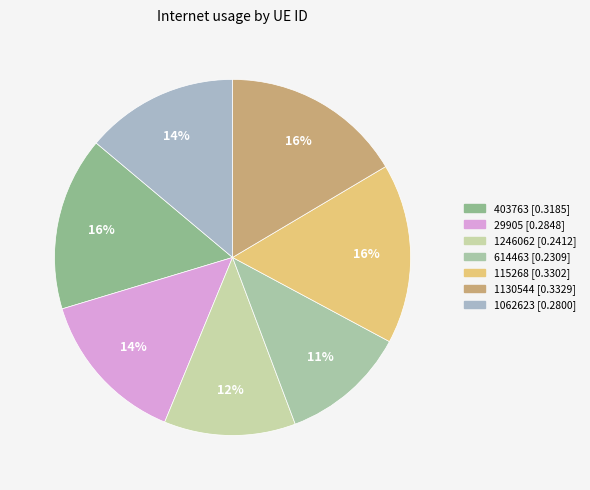

The 115268 slice represents 3% of the pie. True or false?

False